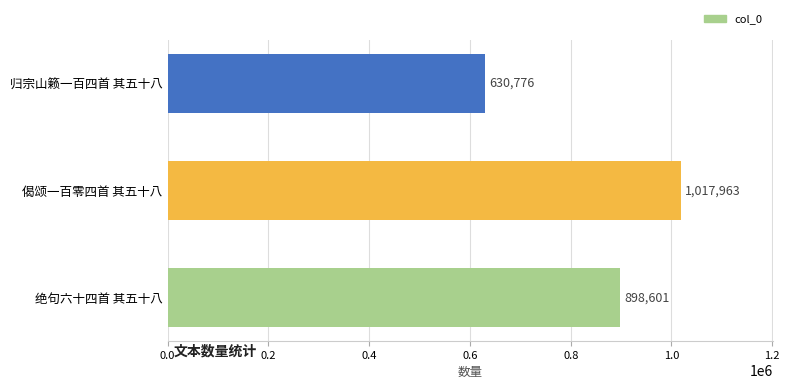

What is the maximum value shown in the chart?

1017963